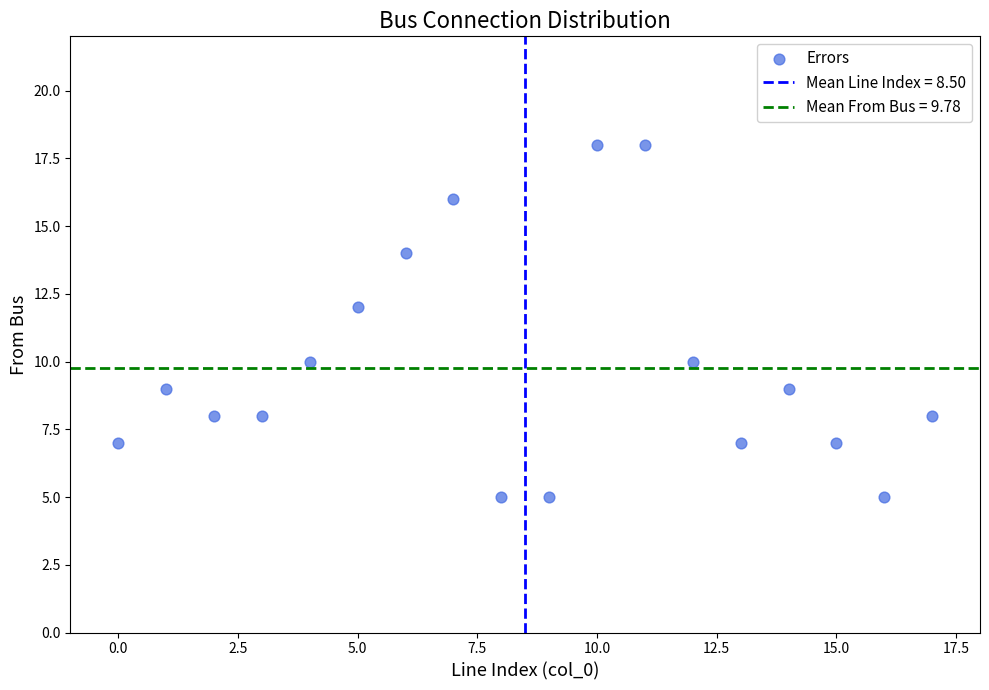

What is the range of Y values (max minus min)?

13